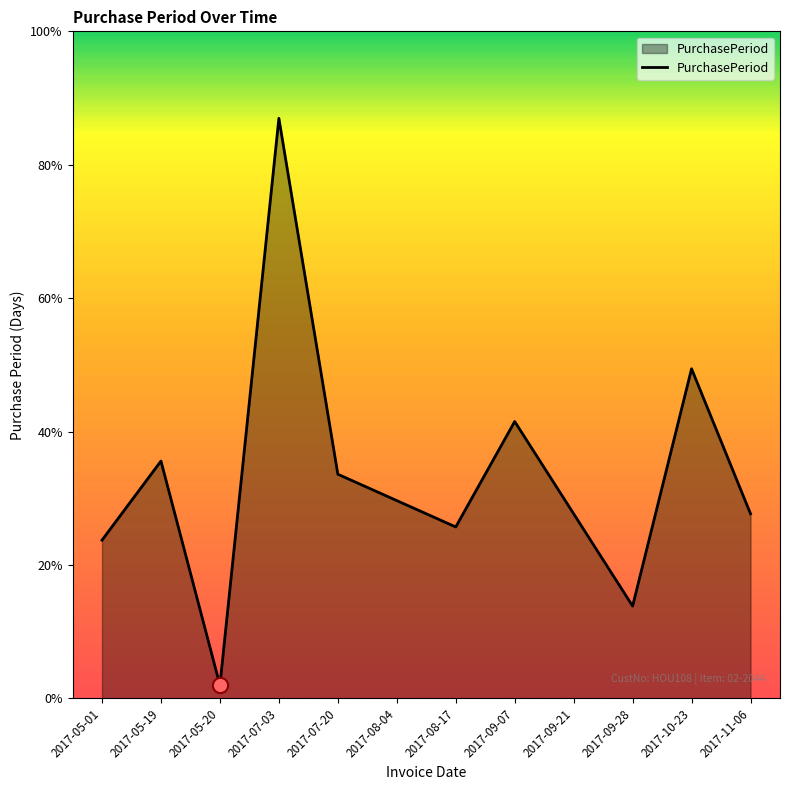

Between 2017-05-19 and 2017-08-17, which is larger?

2017-05-19